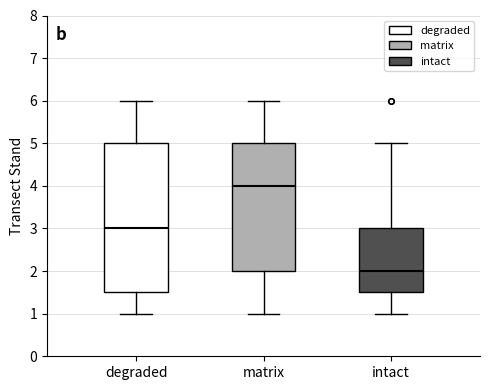

Which box's median line is the highest?

matrix